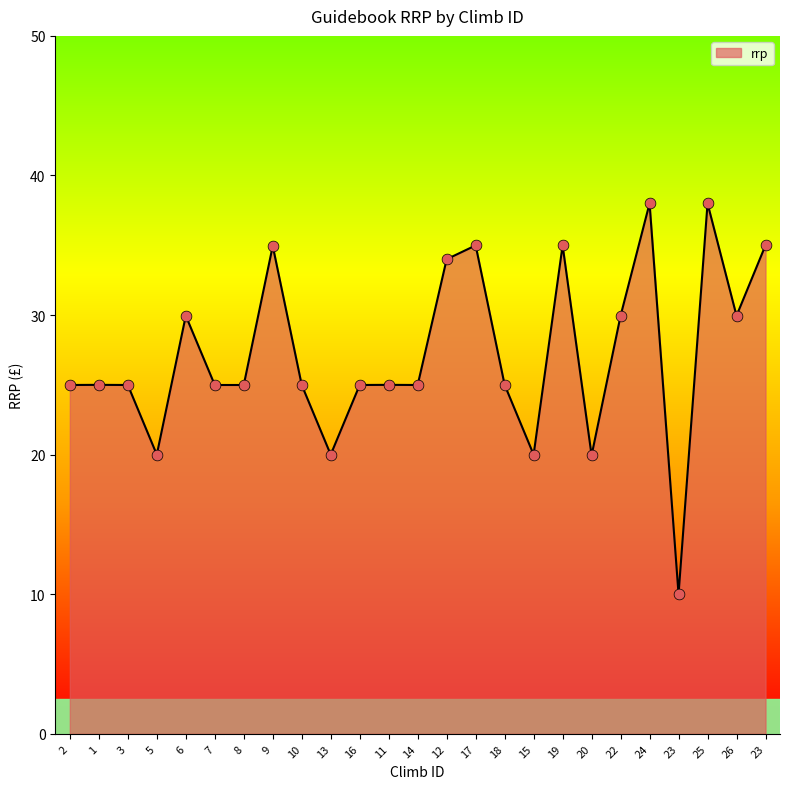

Is this an area chart (filled region under the line)?

Yes